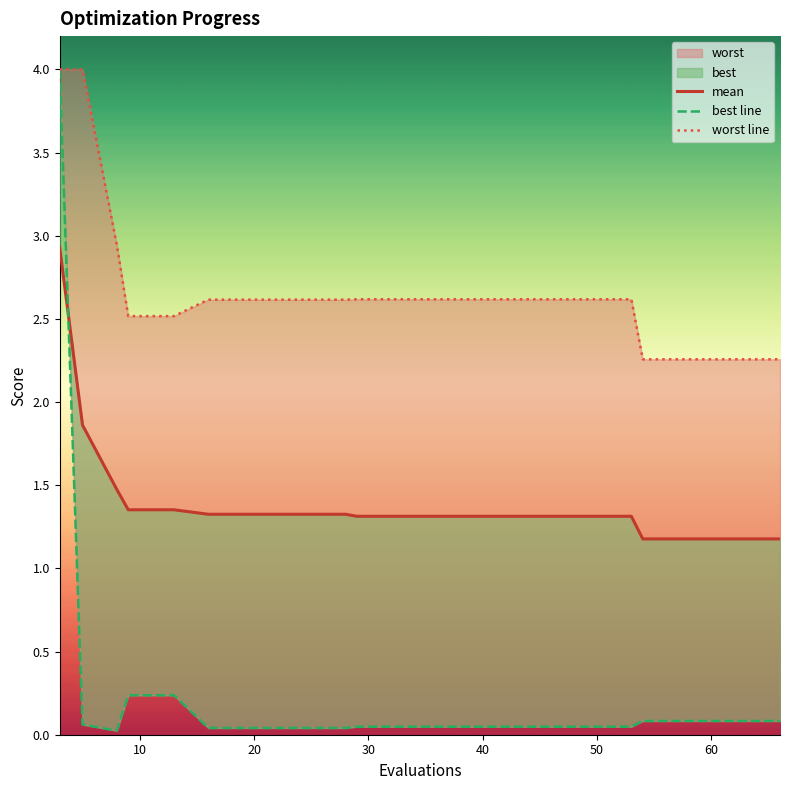

True or false: worst line and best line cross at least once.

False